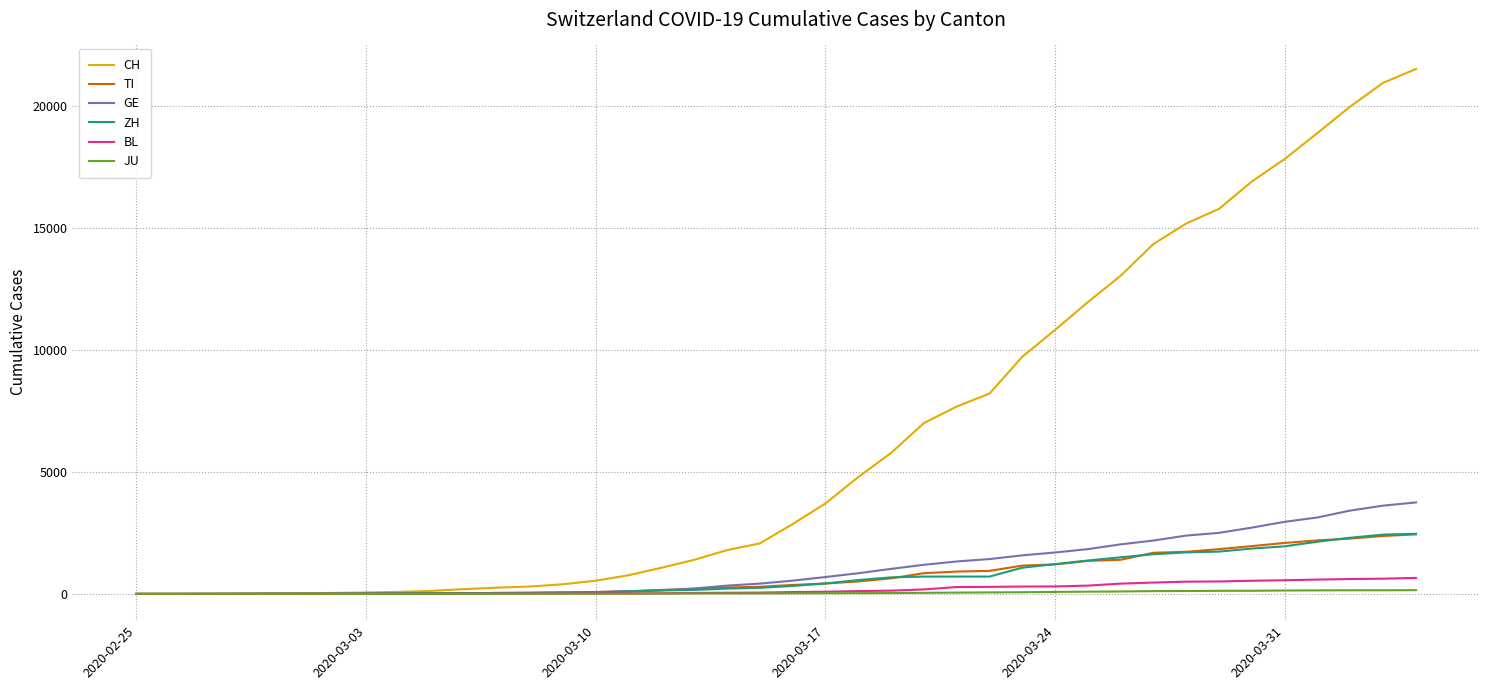

What is the greatest value displayed?

21535